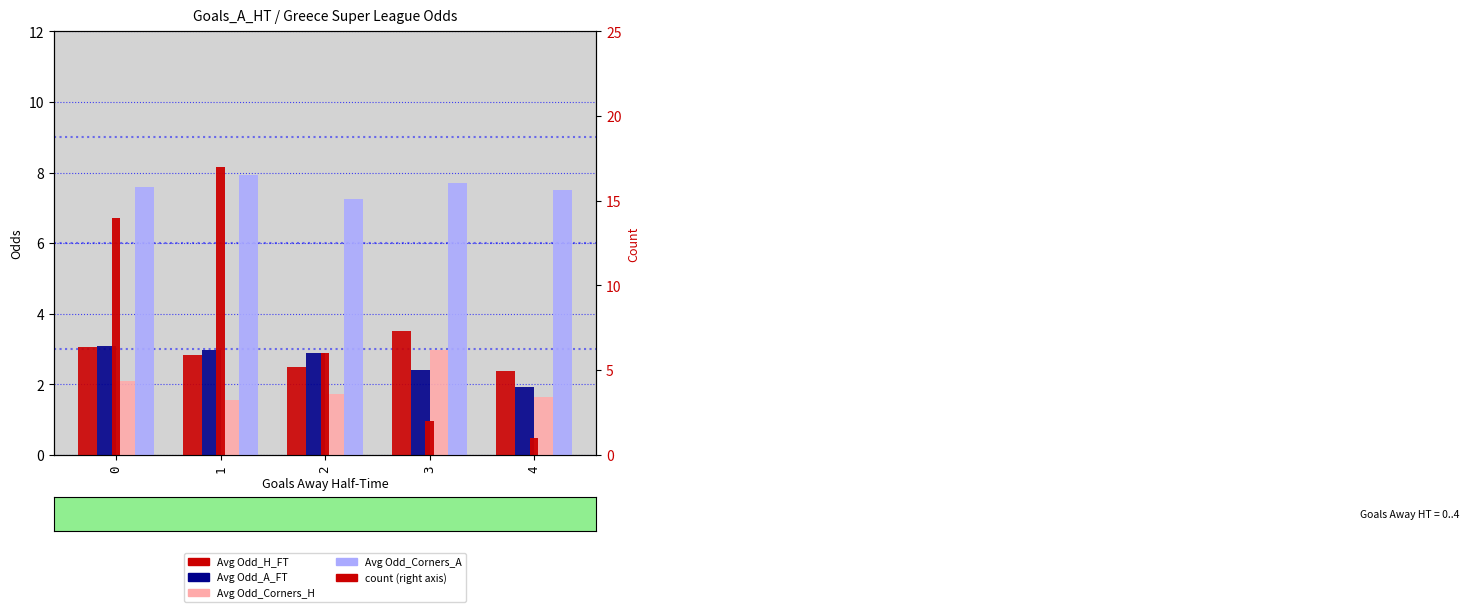

Is the value of Avg Odd_A_FT at 0 greater than the value of count at 3?

Yes